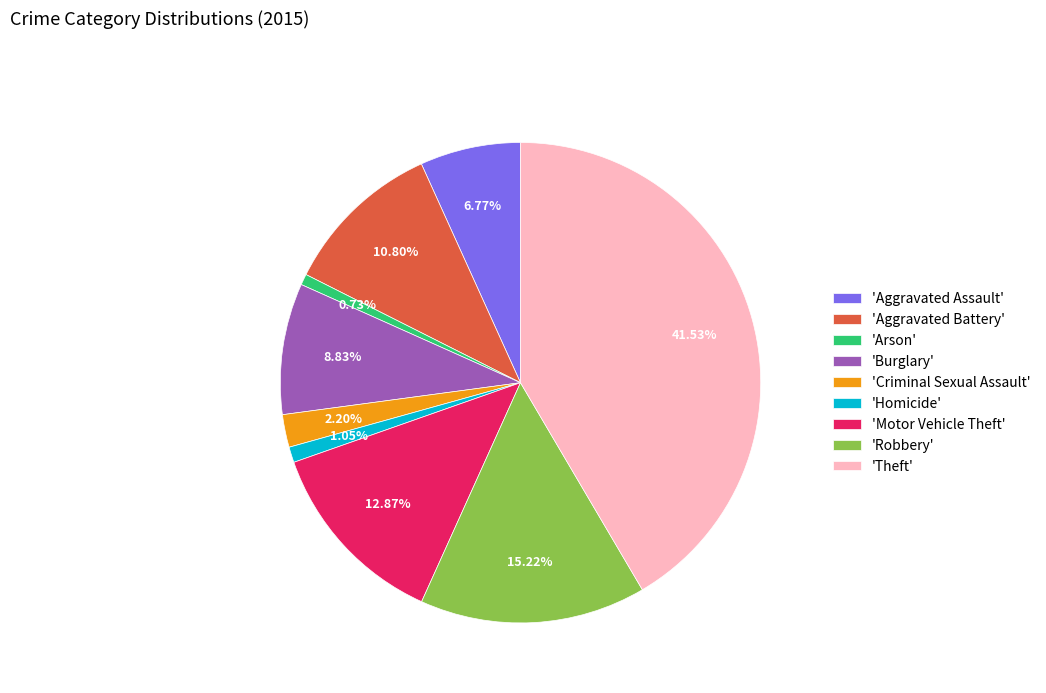

Is there any slice that represents more than half of the pie?

No